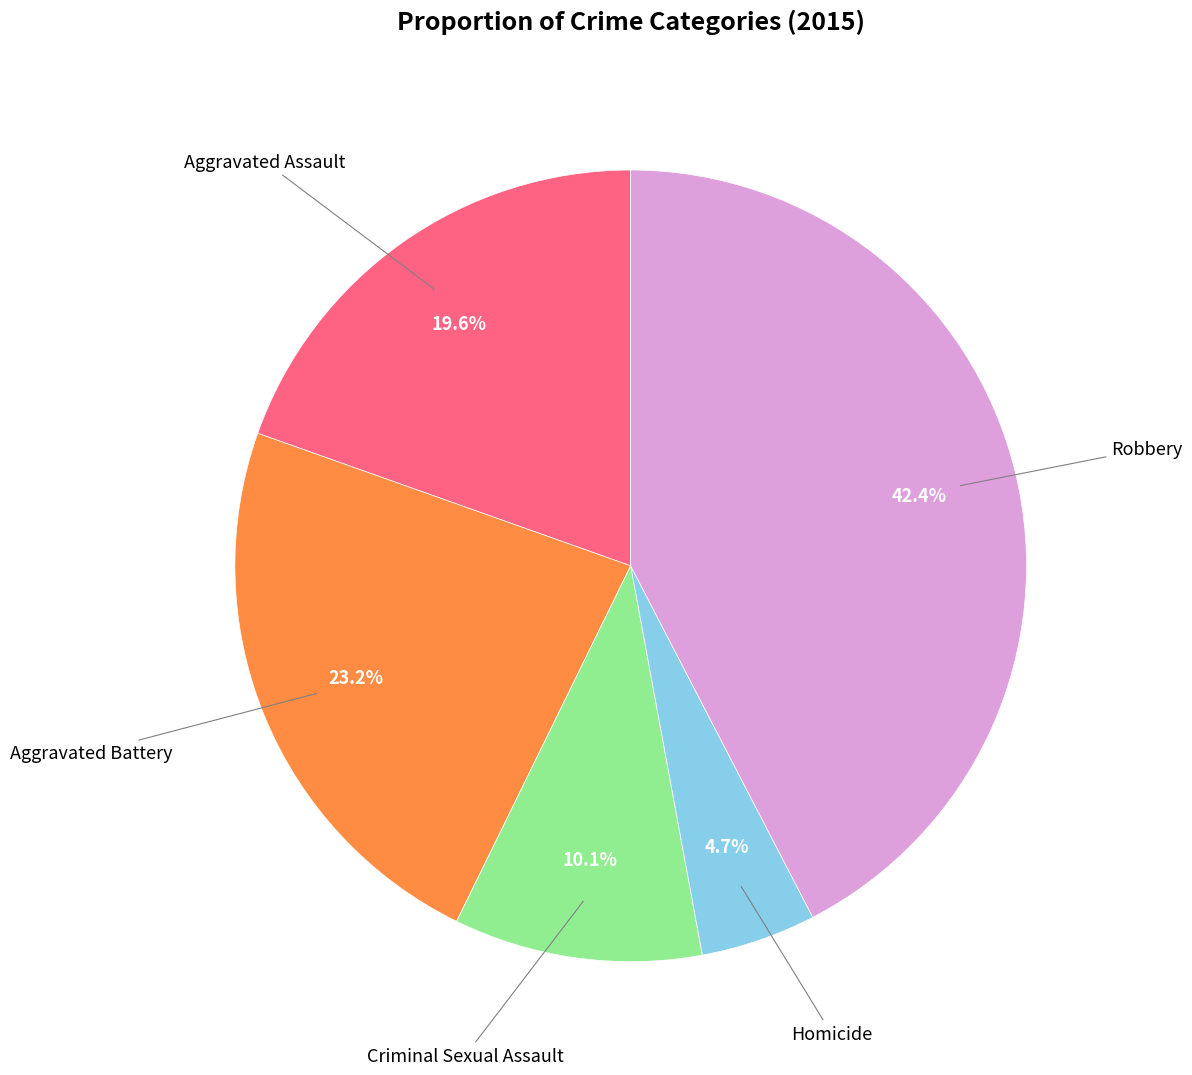

Is there a majority slice in this chart?

No